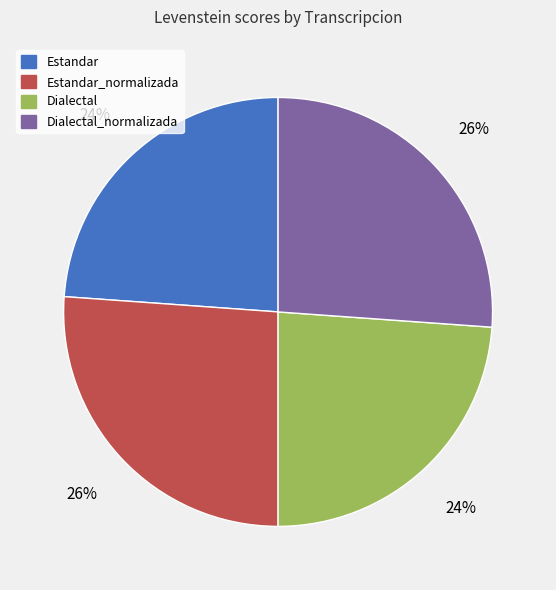

To the nearest percent, what is the combined percentage of Dialectal and Estandar_normalizada?

50%